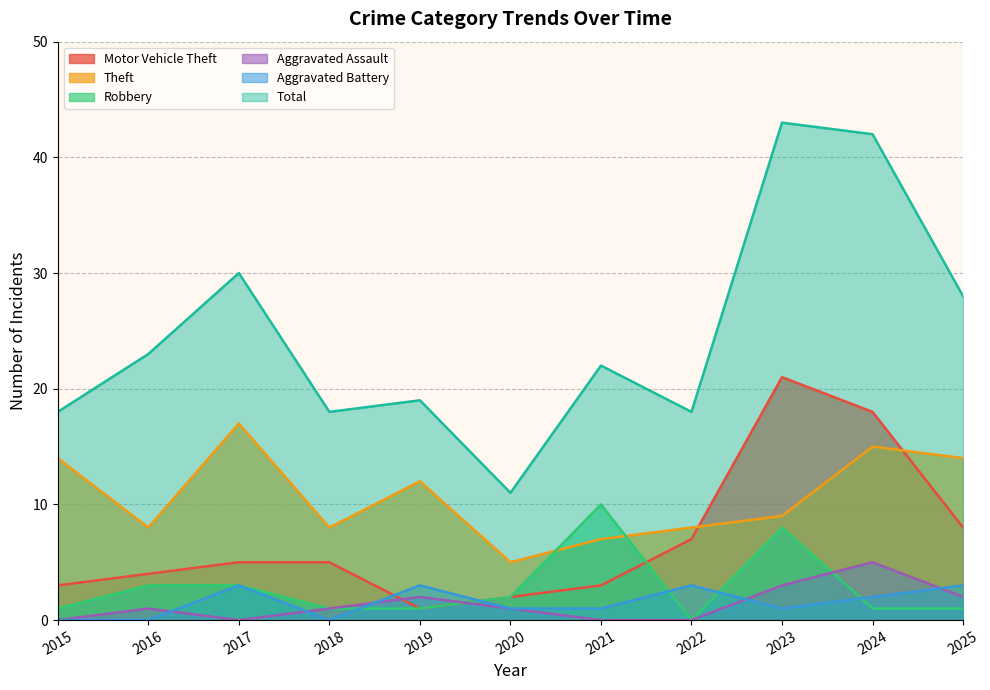

At which label is Aggravated Battery closest to 1?

2020